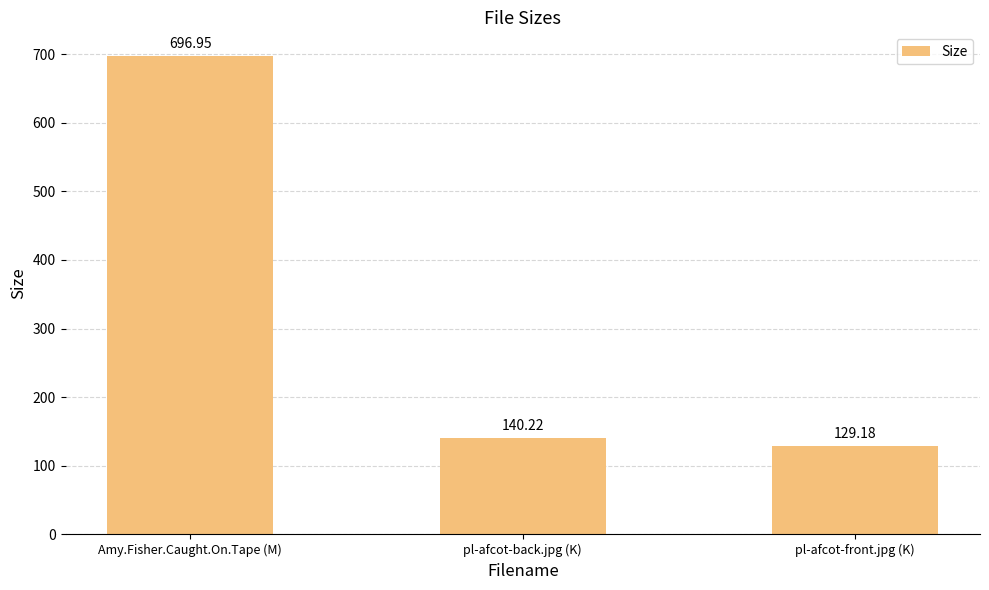

True or false: the data shows 697.0 at Amy.Fisher.Caught.On.Tape (M).

True